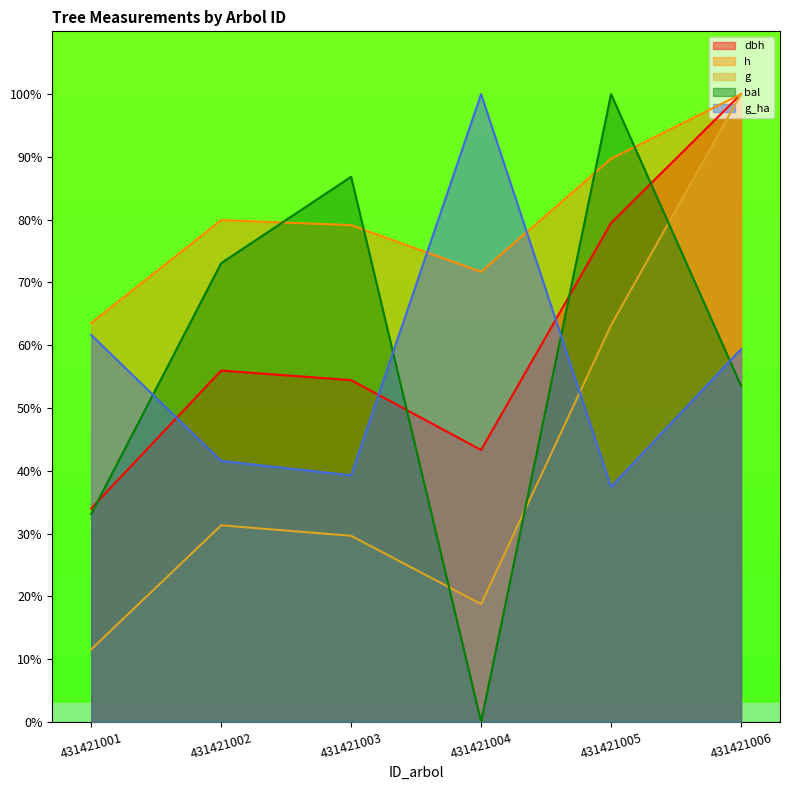

Where does the dbh series first go above 55?

431421002